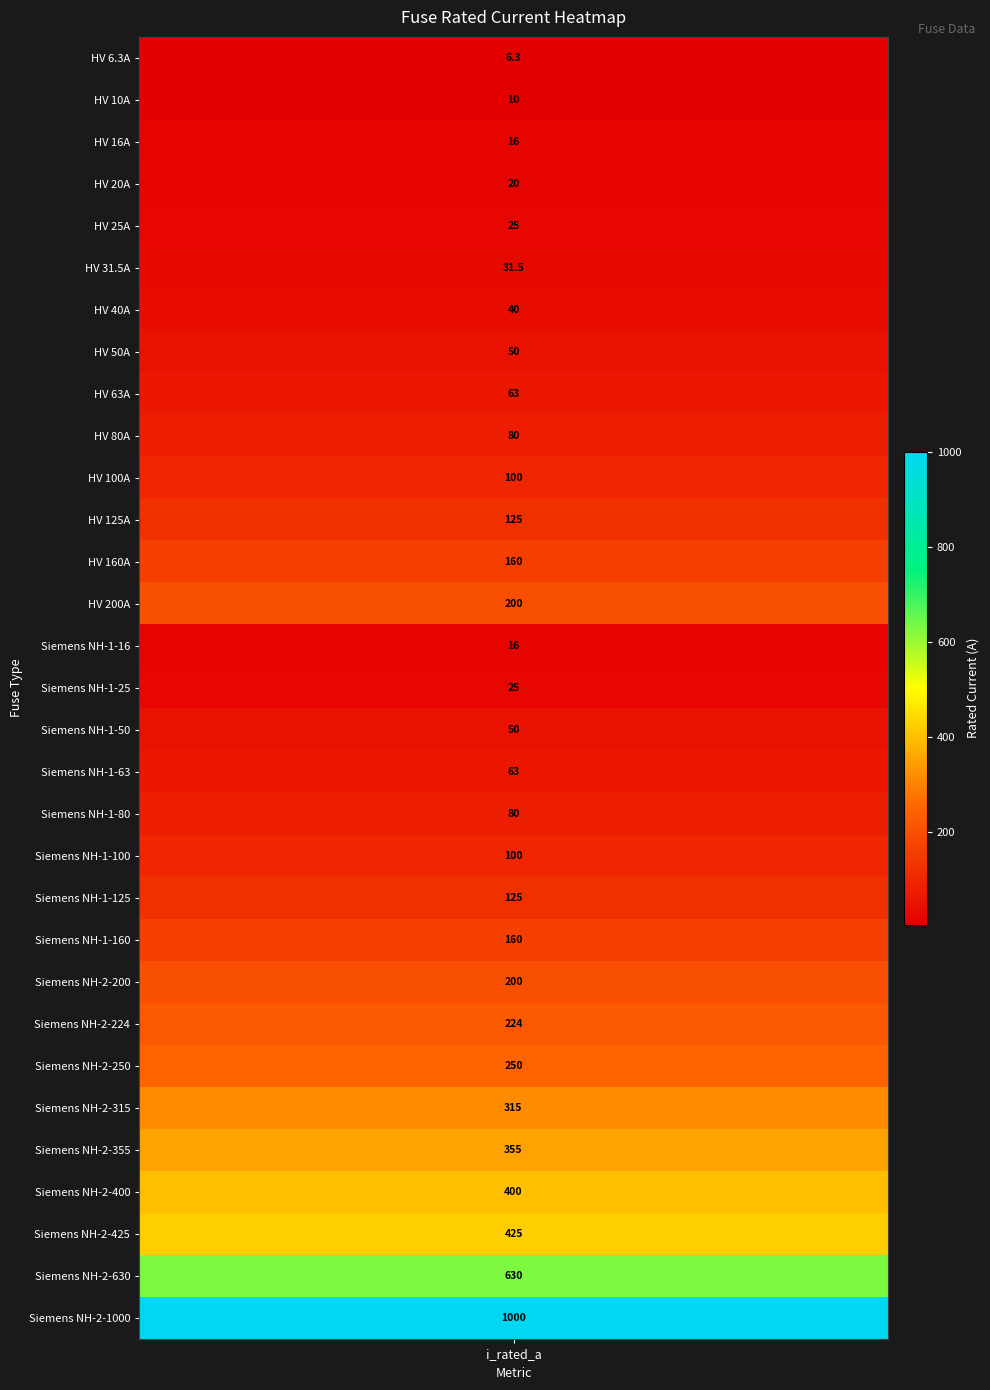

Reading left to right, transcribe all the data shown in this chart.

6.3	10.0	16.0	20.0	25.0	31.5	40.0	50.0	63.0	80.0	100.0	125.0	160.0	200.0	16.0	25.0	50.0	63.0	80.0	100.0	125.0	160.0	200.0	224.0	250.0	315.0	355.0	400.0	425.0	630.0	1000.0